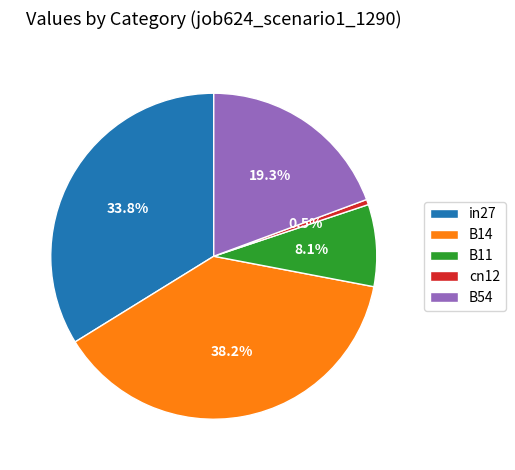

Which category has the biggest portion of the pie?

B14